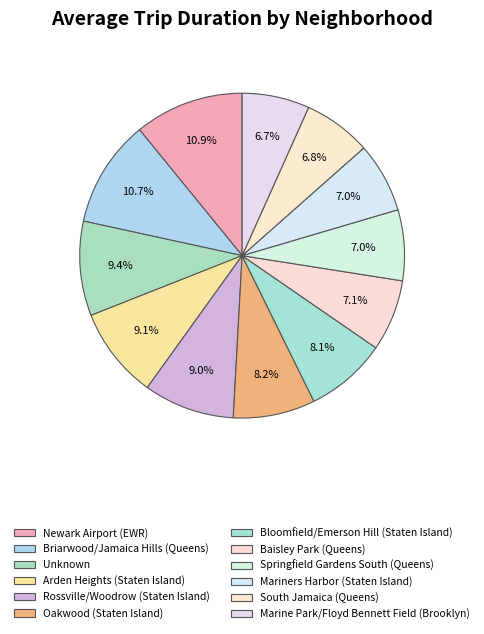

To the nearest percent, what is the difference between the largest and smallest slice percentages?

4%